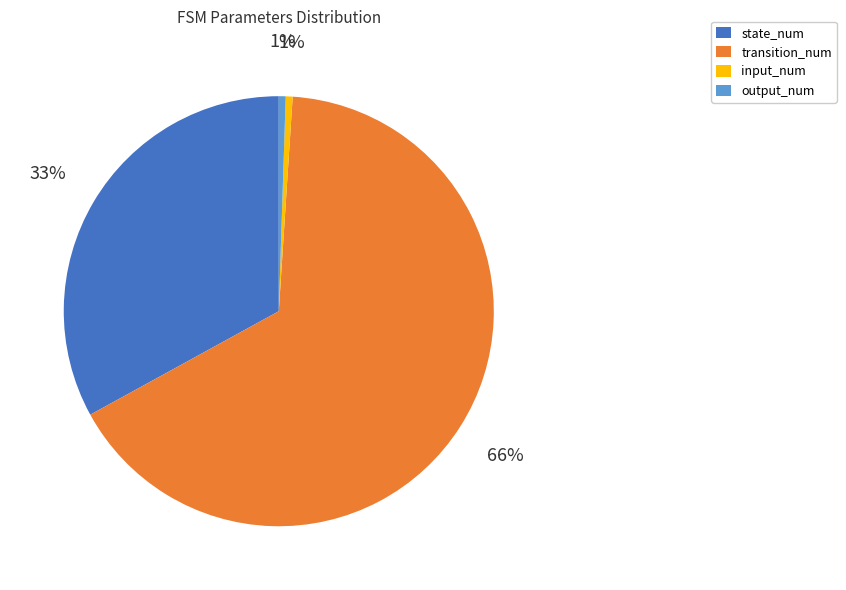

Which has a higher value, output_num or transition_num?

transition_num